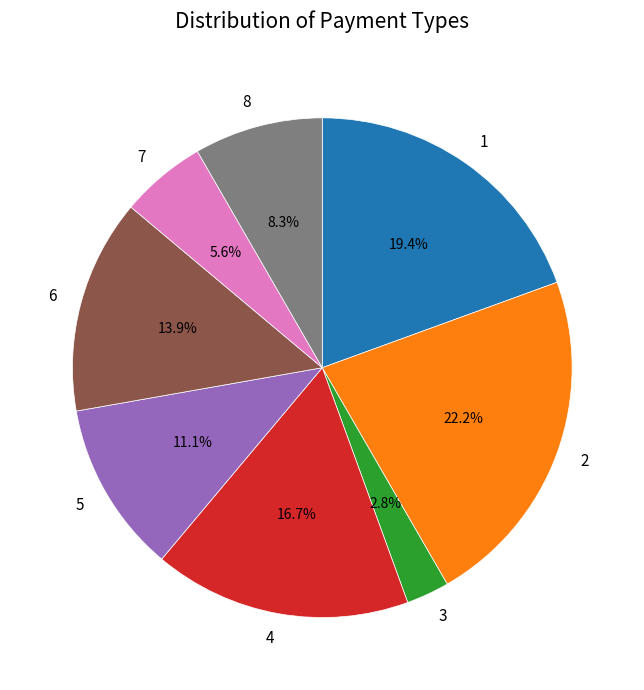

Approximately how many times larger is the value at 7 compared to 4?

0.3